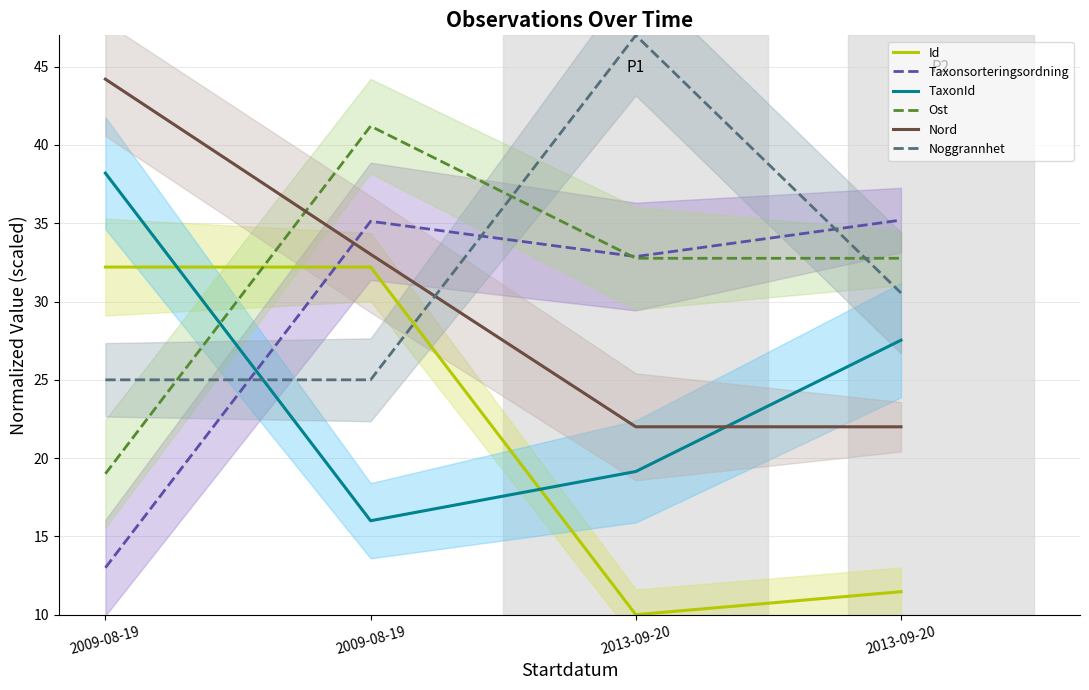

What is the value of the Noggrannhet point at the 2nd from the left?

25.0